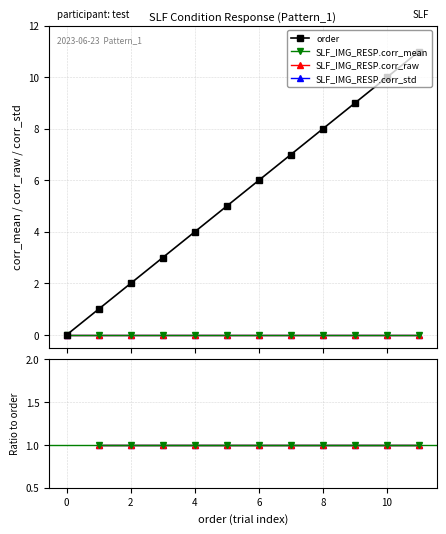

The value of SLF_IMG_RESP.corr_raw at 3 is 0. True or false?

True